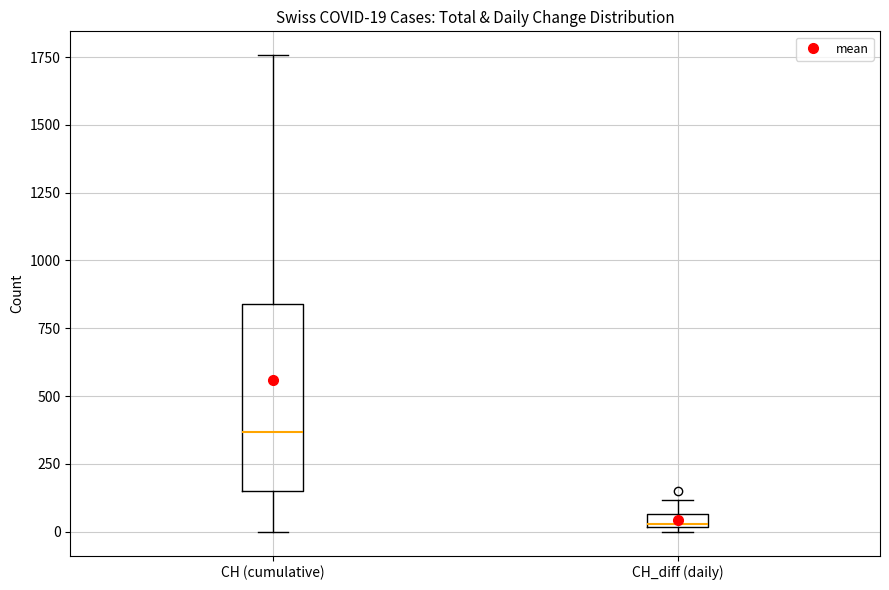

Which box has the highest median line?

CH (cumulative)